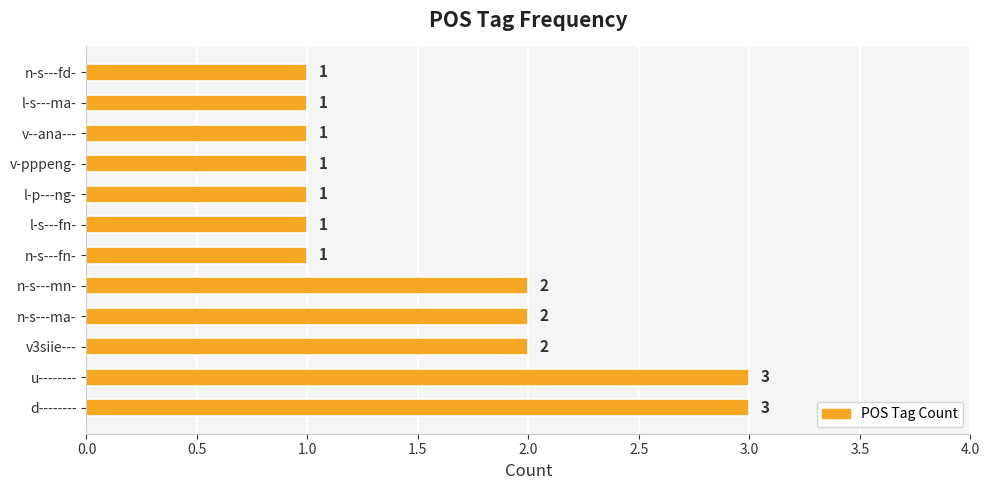

What is the greatest value displayed?

3